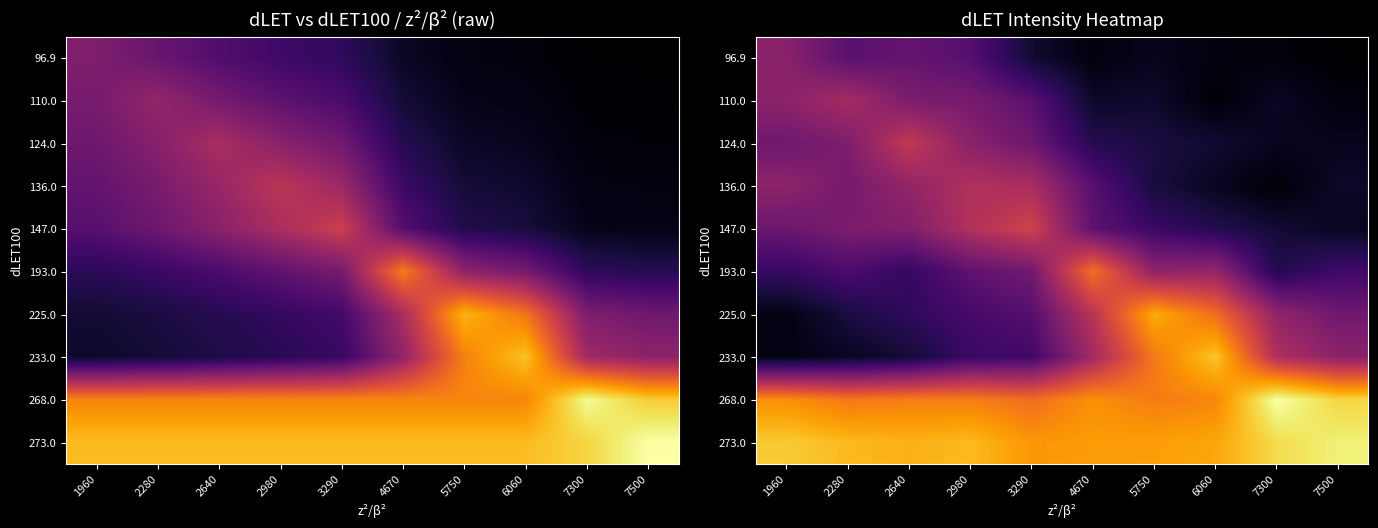

The 193.0 series shows 269.1 at 3290. True or false?

False